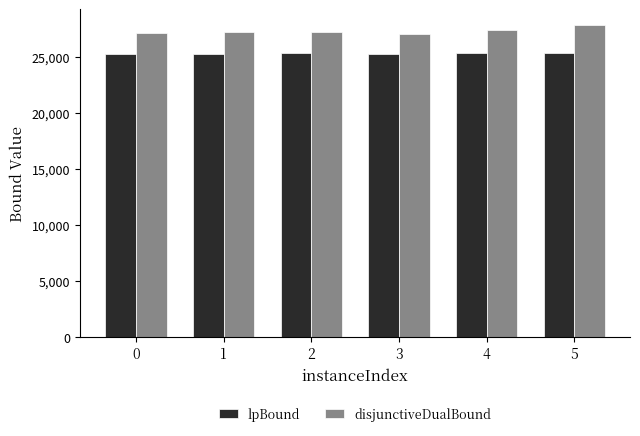

What are all the series names shown in the legend?

lpBound, disjunctiveDualBound